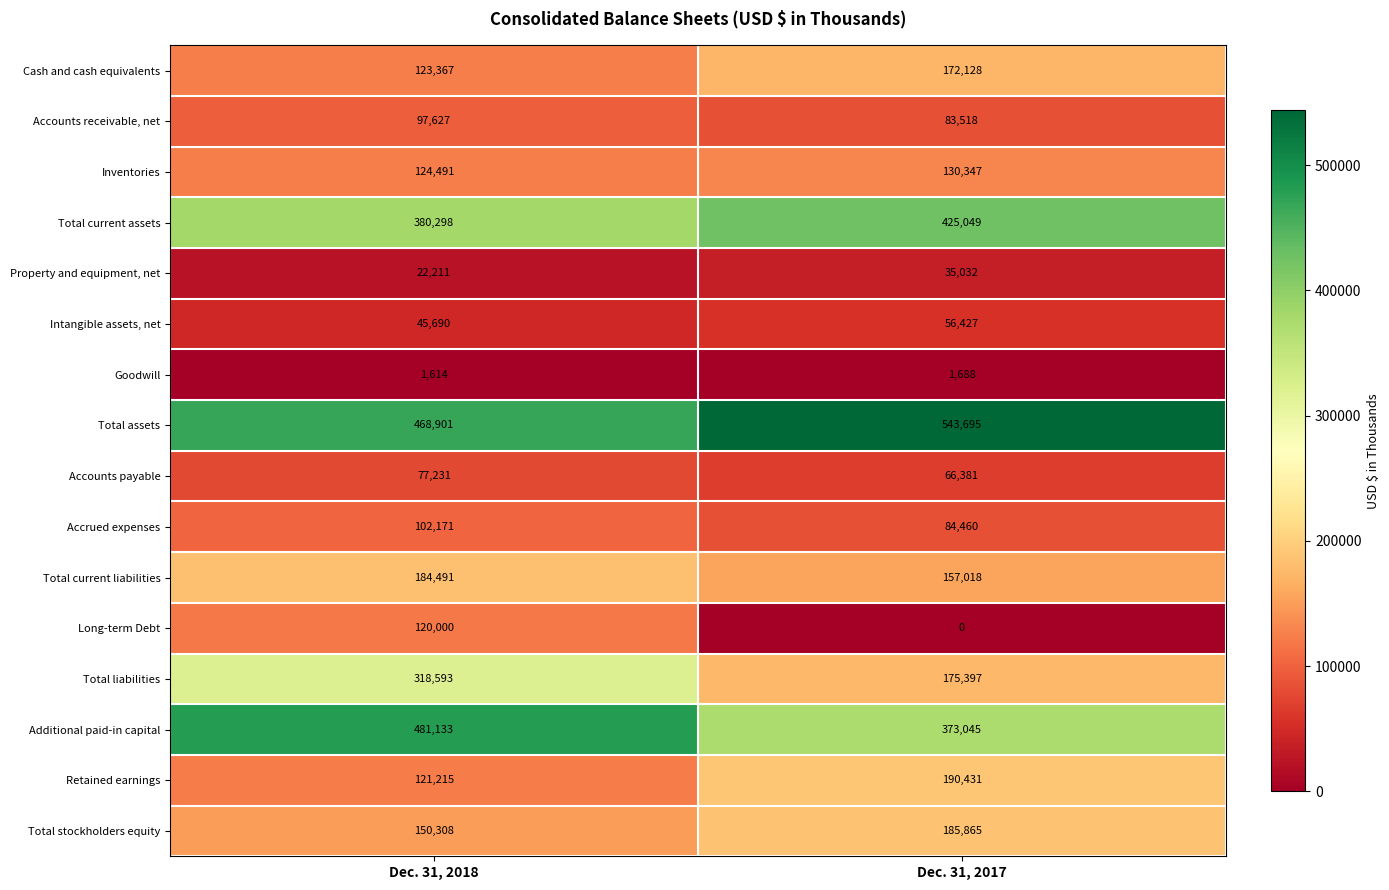

Which series has the largest total across all categories?

Total assets